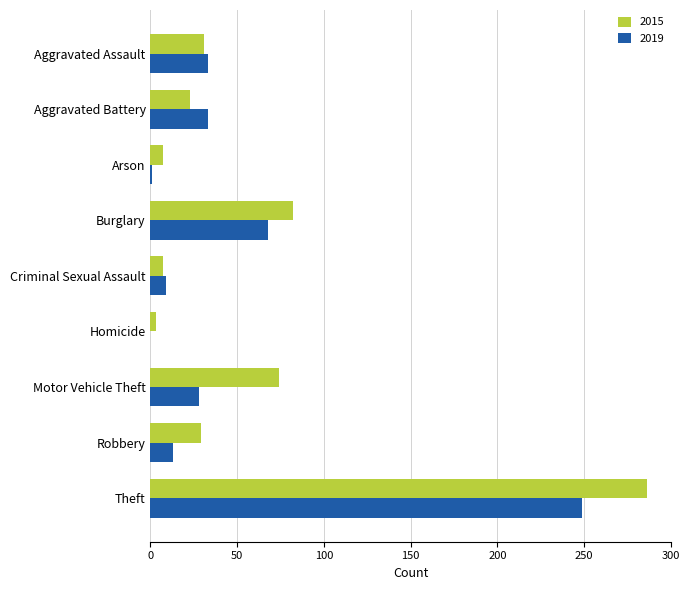

What is the sum of the 2019 values at Motor Vehicle Theft and Criminal Sexual Assault?

37